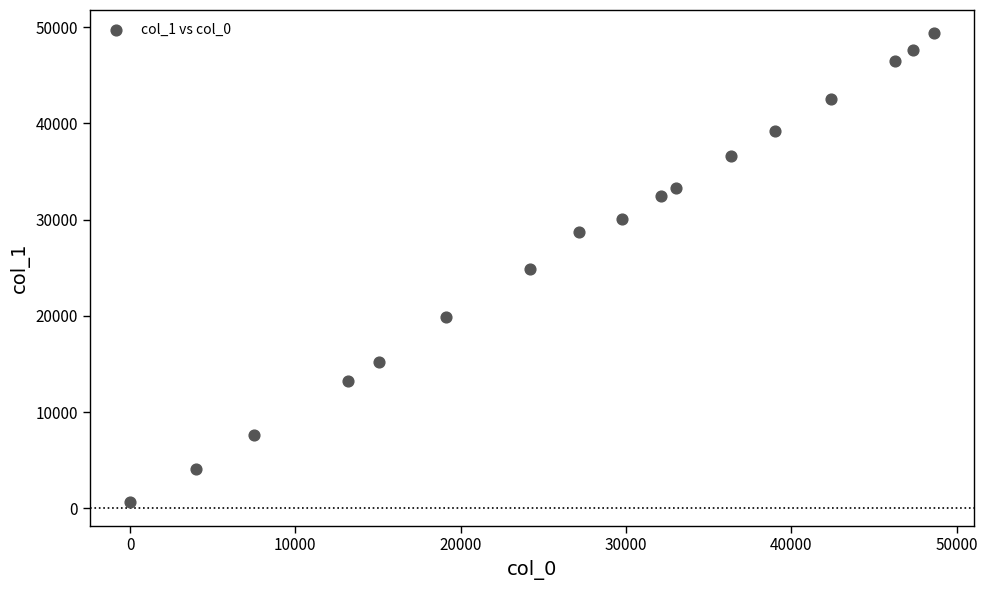

What is the range of X values (max minus min)?

48636